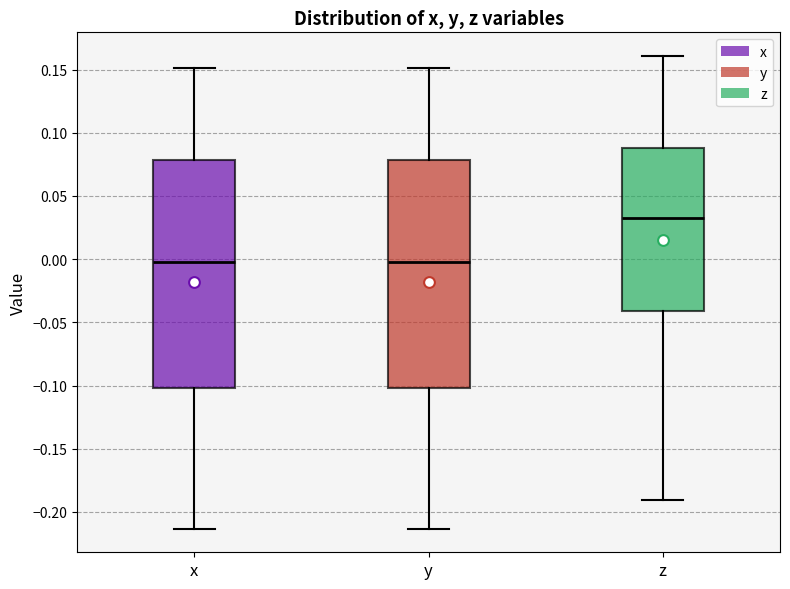

Reading left to right, read every box against the y-axis: the position of its median line, the range the box covers, and the ends of its whiskers. The values are not printed on the chart, so give them approximately, as read against the axis.

x: median 0.000, box -0.100 to 0.080, whiskers -0.215 to 0.150
y: median 0.000, box -0.100 to 0.080, whiskers -0.215 to 0.150
z: median 0.030, box -0.040 to 0.090, whiskers -0.190 to 0.160